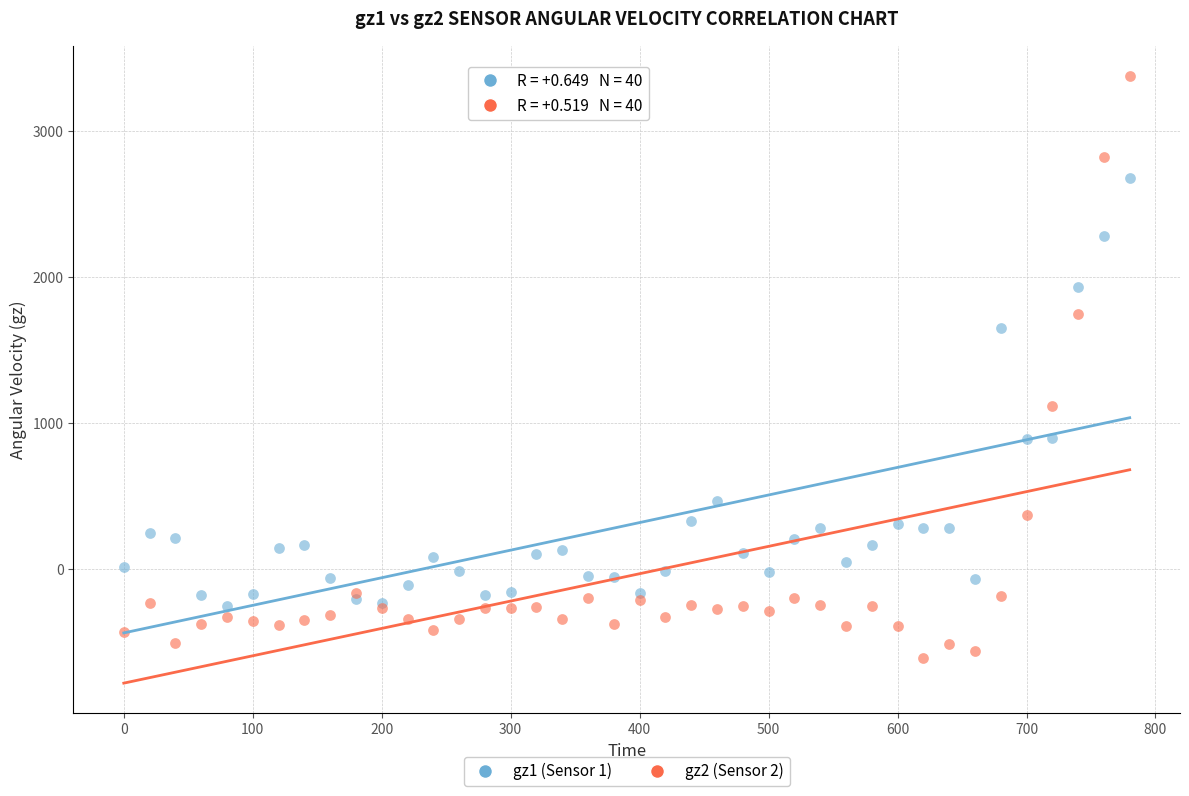

What is the X range (max minus min) for the scatter plot?

780